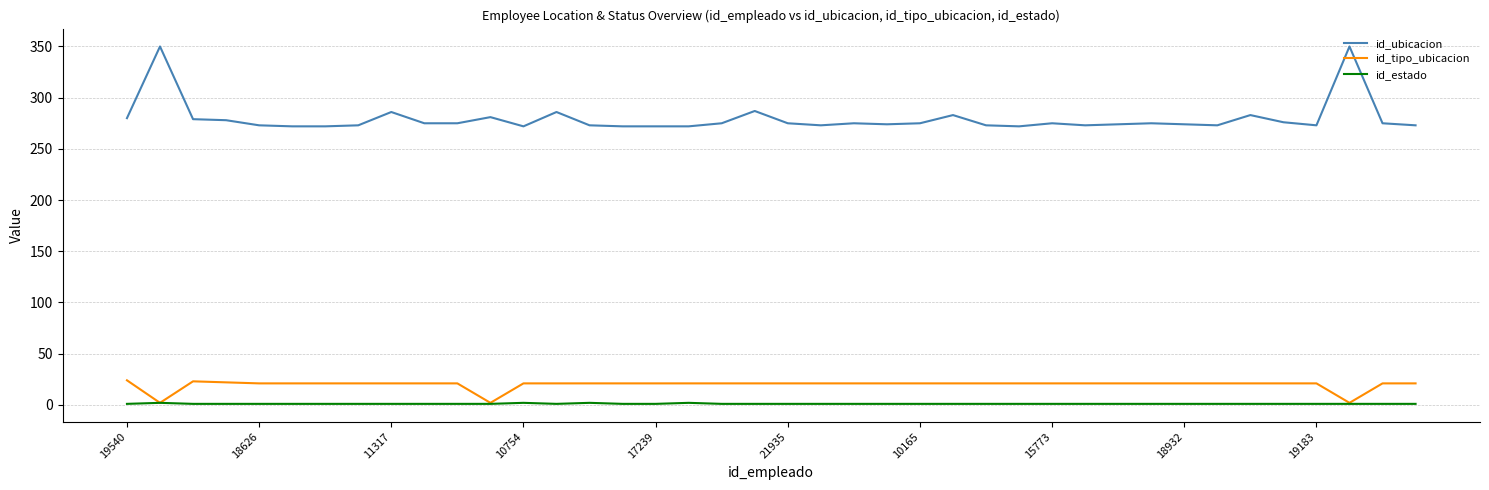

List the series in order of their peak value, lowest first.

id_estado, id_tipo_ubicacion, id_ubicacion